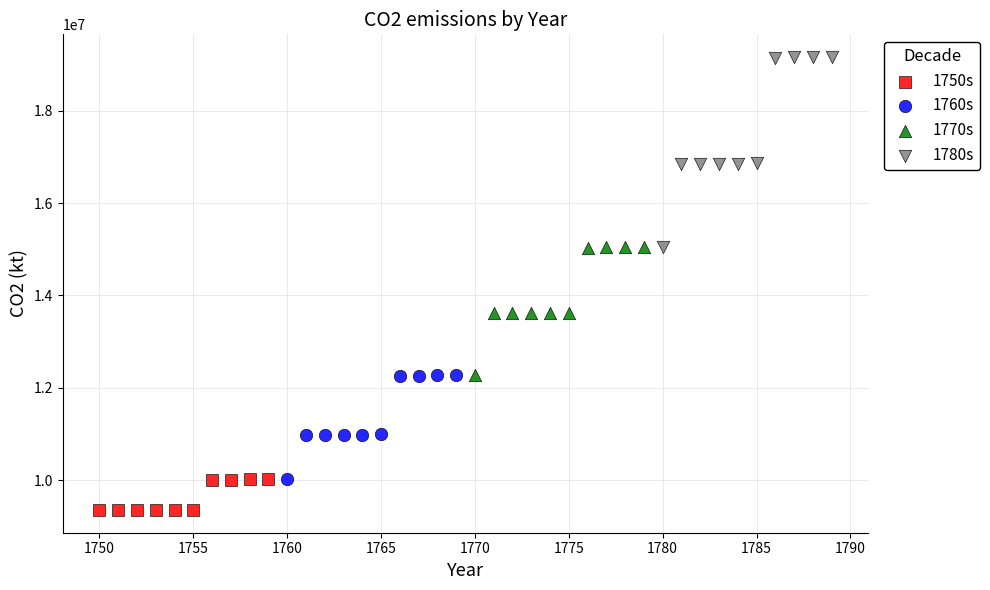

Which series reaches the minimum Y coordinate?

1750s